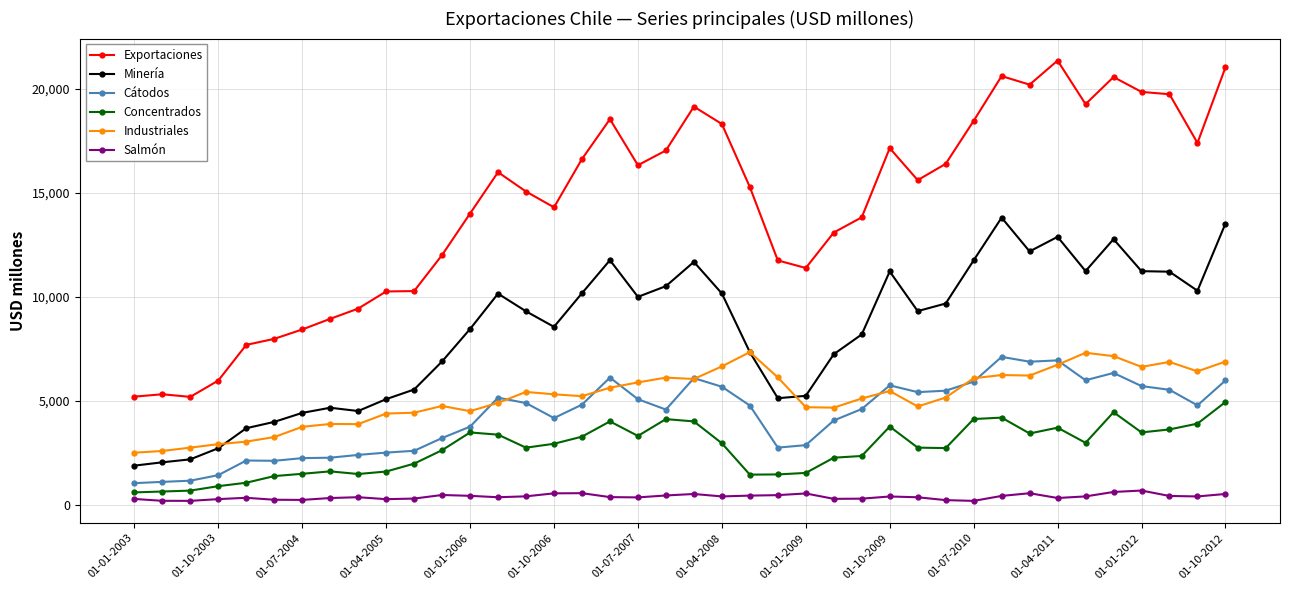

What is the minimum value shown in the chart?

175